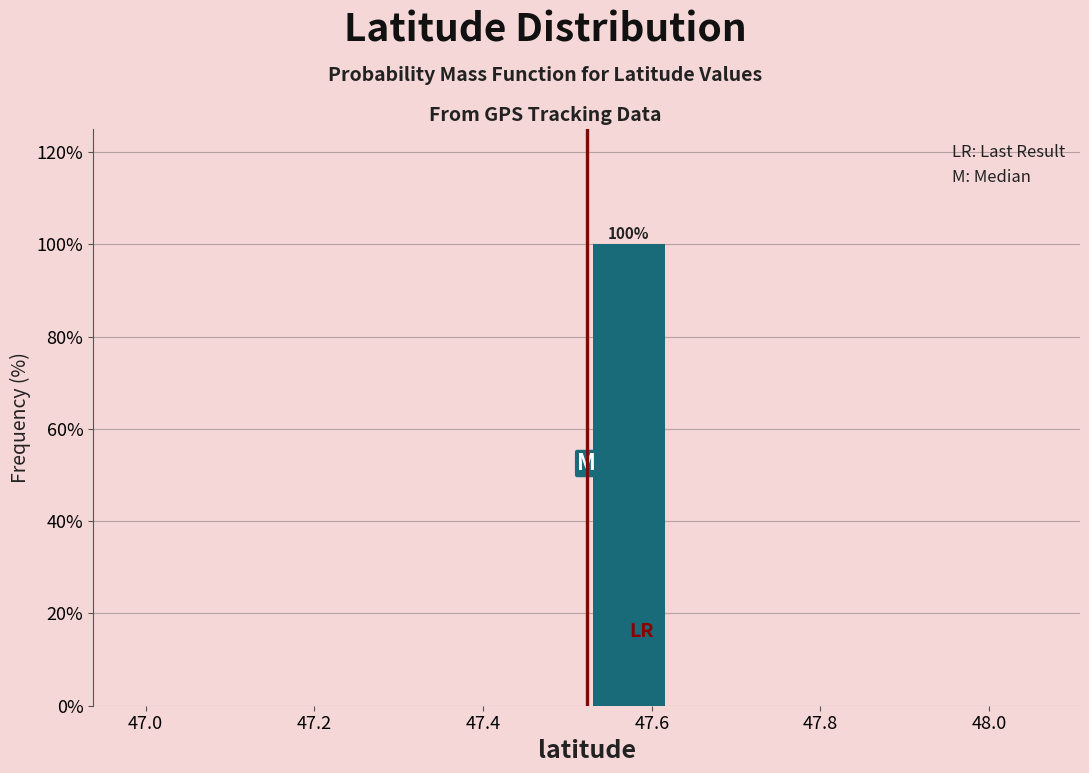

Over which range of the x-axis is the bar tallest?

47.52 to 47.62